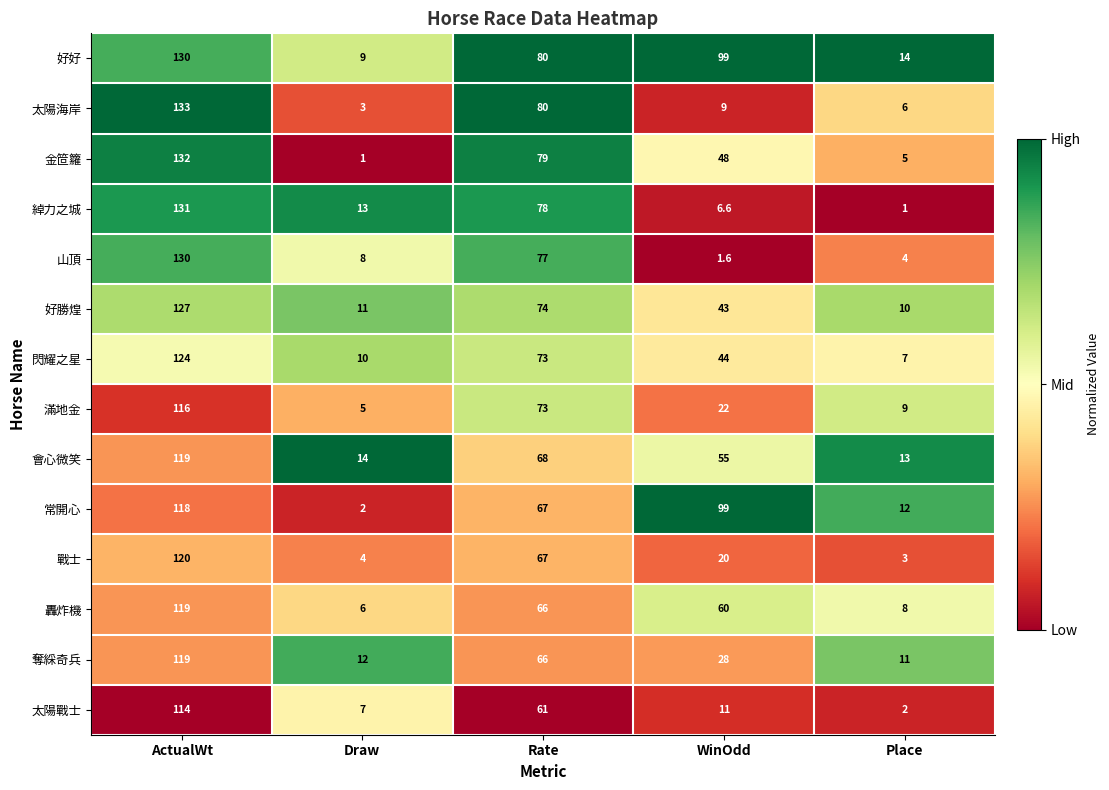

What is the maximum value shown in the chart?

133.0